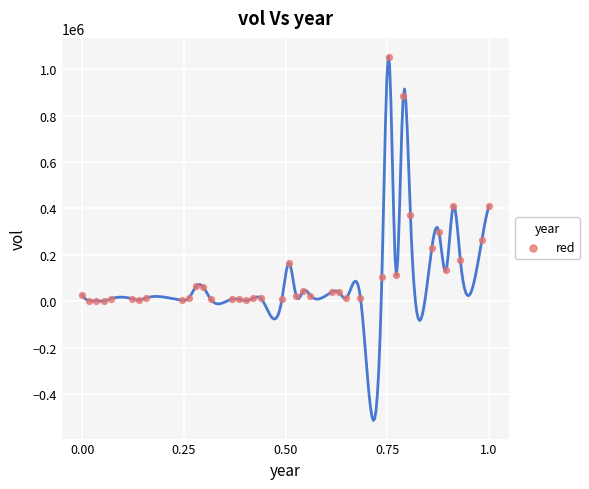

What is the range of Y values (max minus min)?

1052700